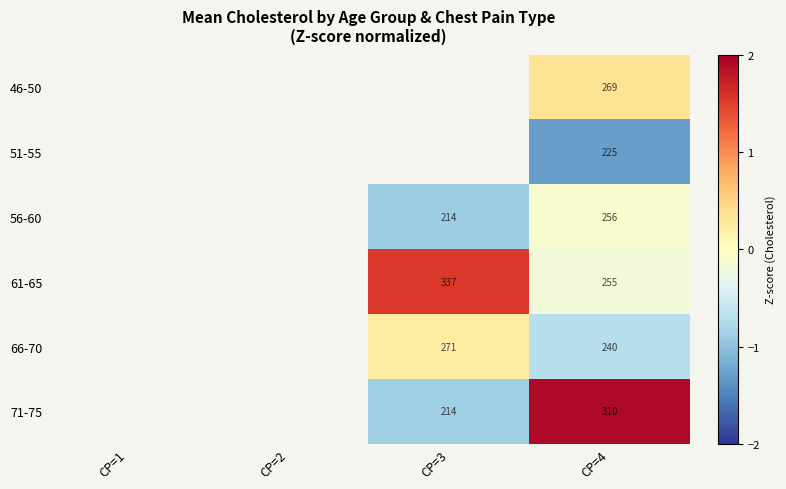

Is the value of 66-70 at CP=3 greater than the value of 46-50 at CP=4?

Yes